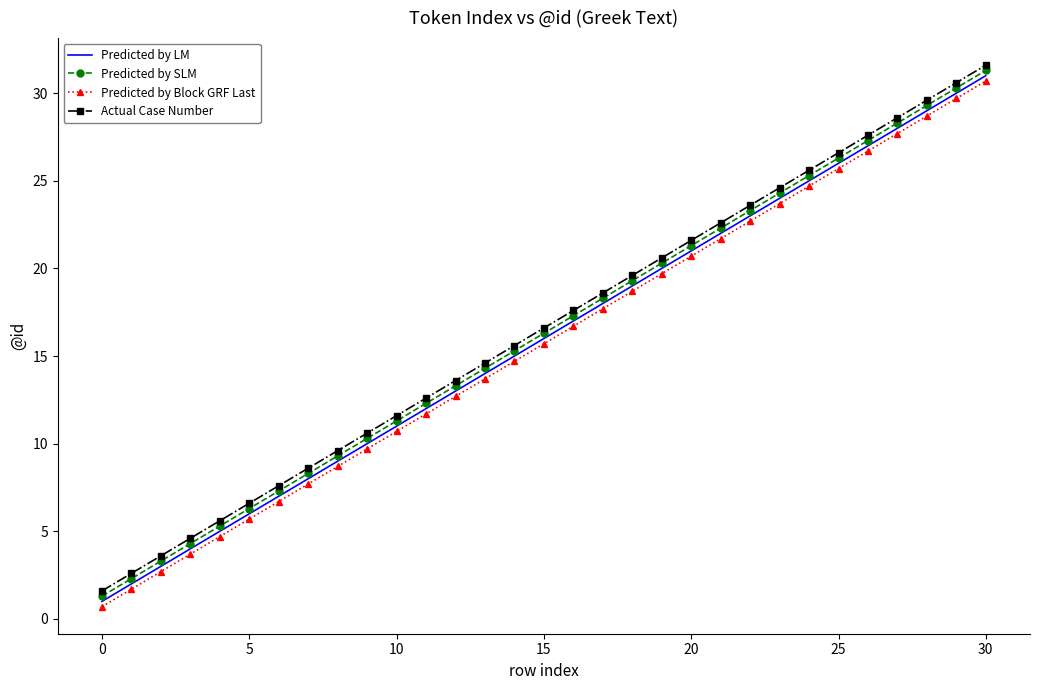

What is the lowest value of the Predicted by Block GRF Last series?

0.7